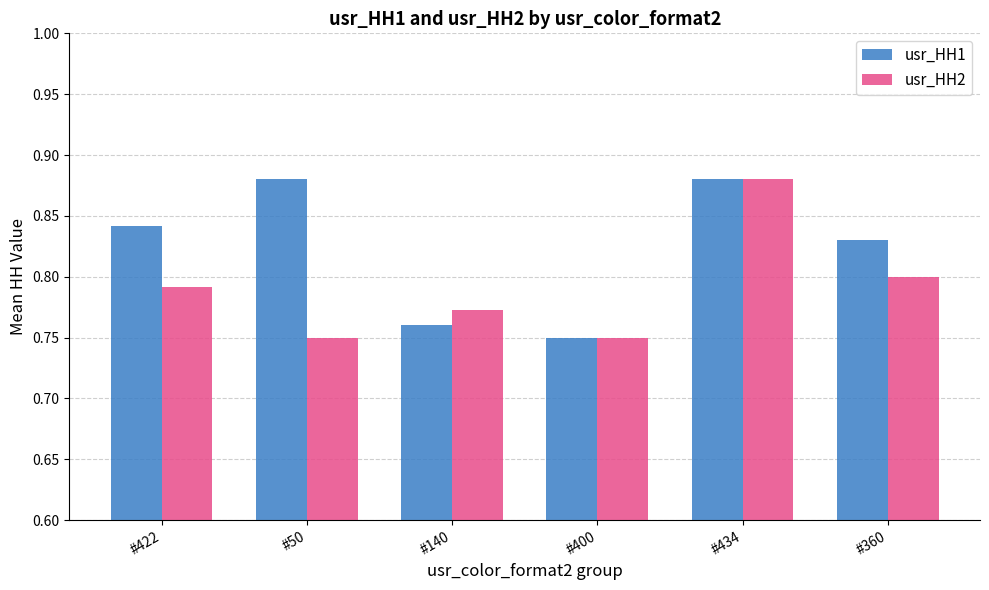

List the series in order of their overall mean, highest first.

usr_HH1, usr_HH2